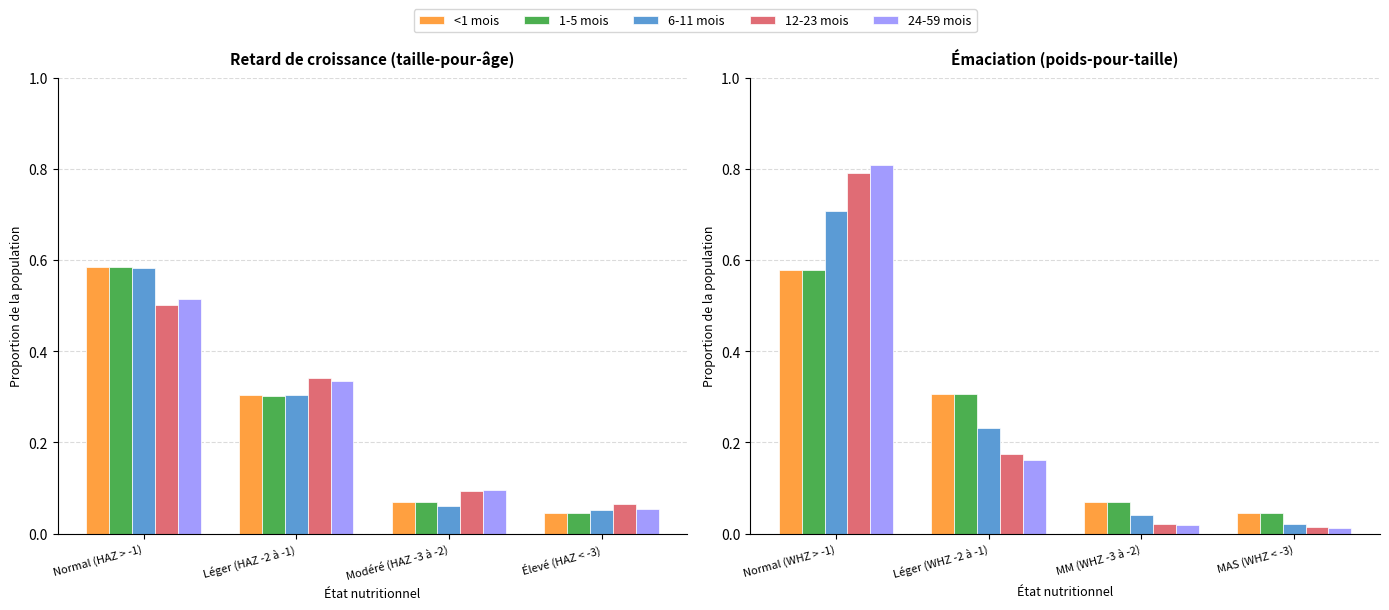

List the series in order of their peak value, lowest first.

<1 mois, 1-5 mois, 6-11 mois, 12-23 mois, 24-59 mois